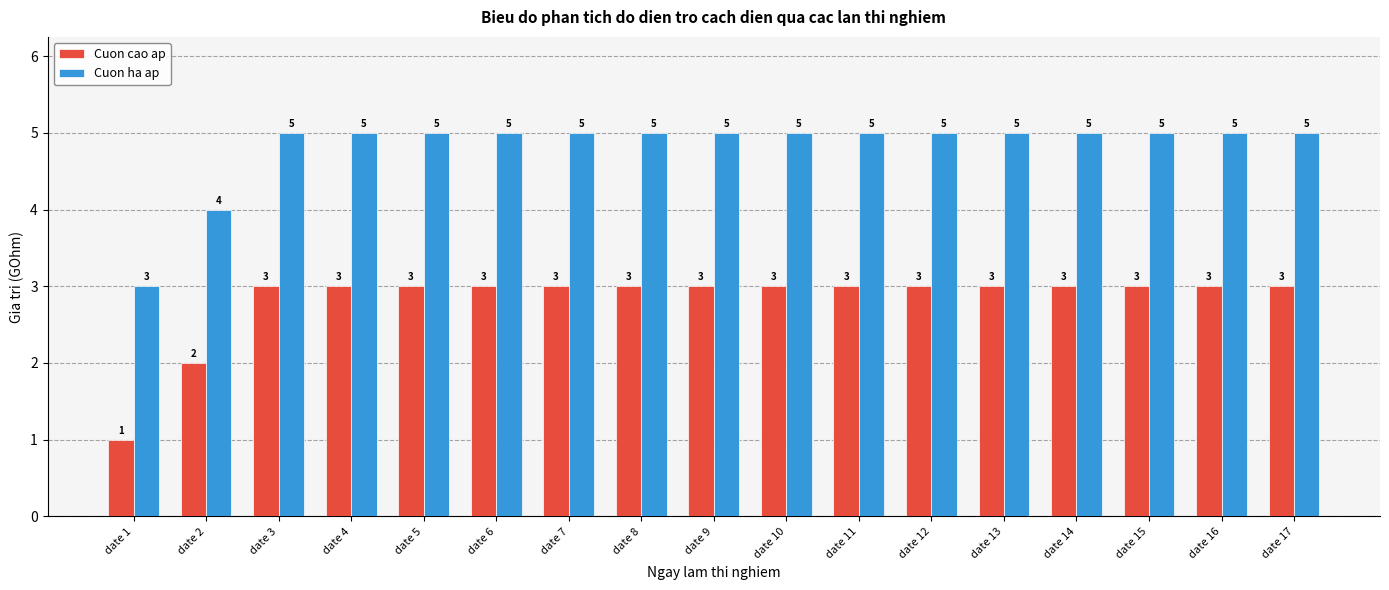

What is the greatest value displayed?

5